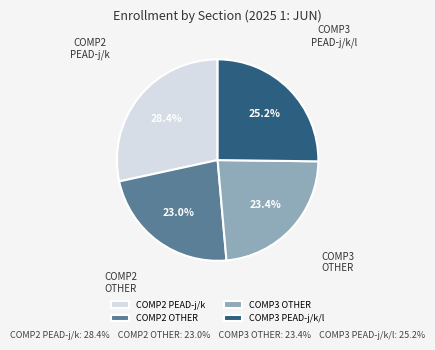

Is there a majority slice in this chart?

No